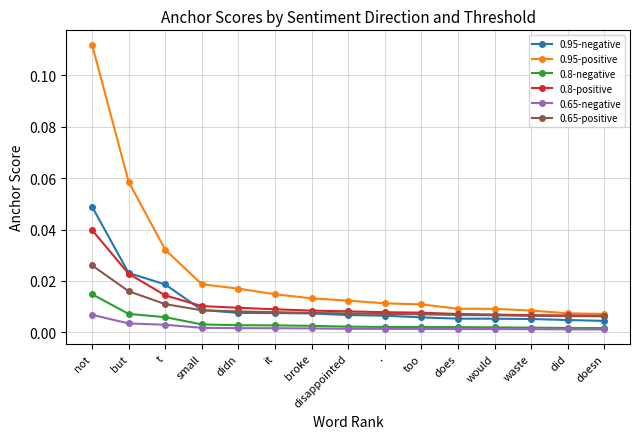

Count the number of data series in this chart.

6